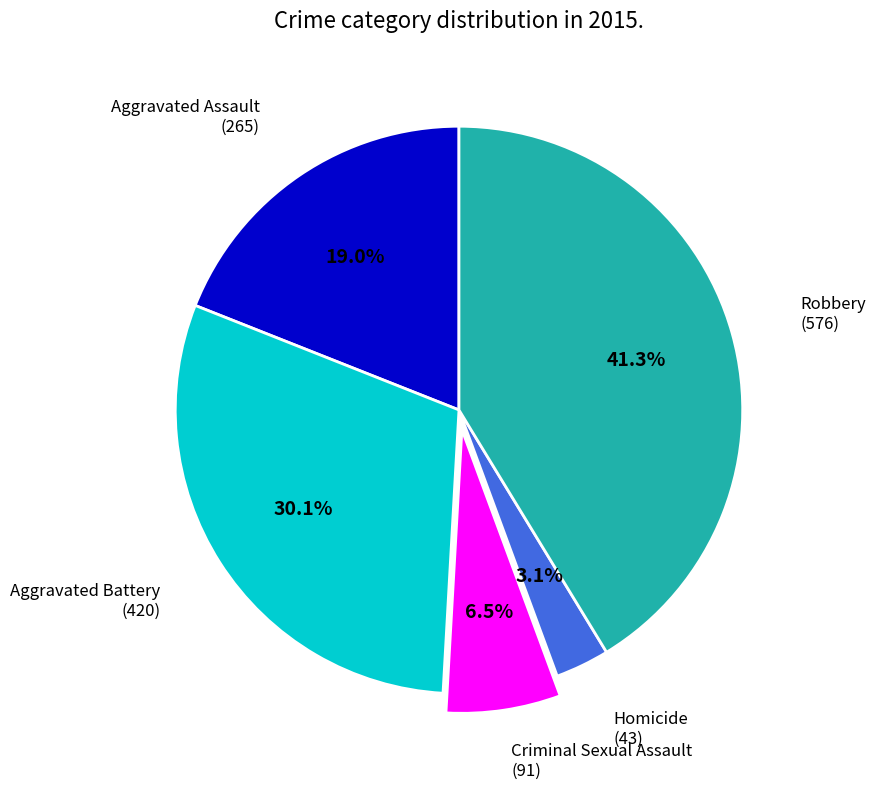

Does any single category account for the majority?

No